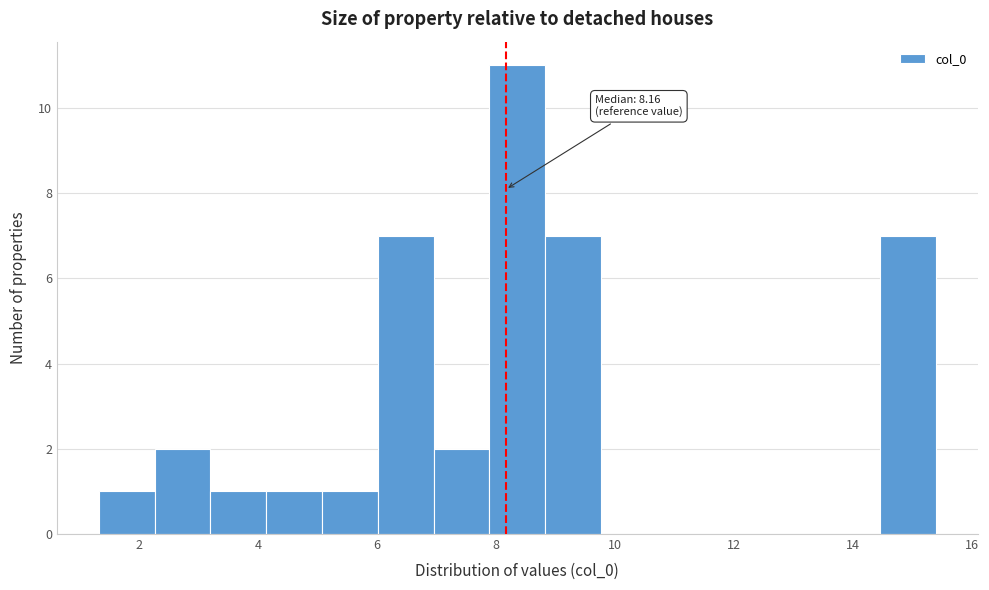

Over which range of the x-axis is the bar tallest?

7.8 to 8.8